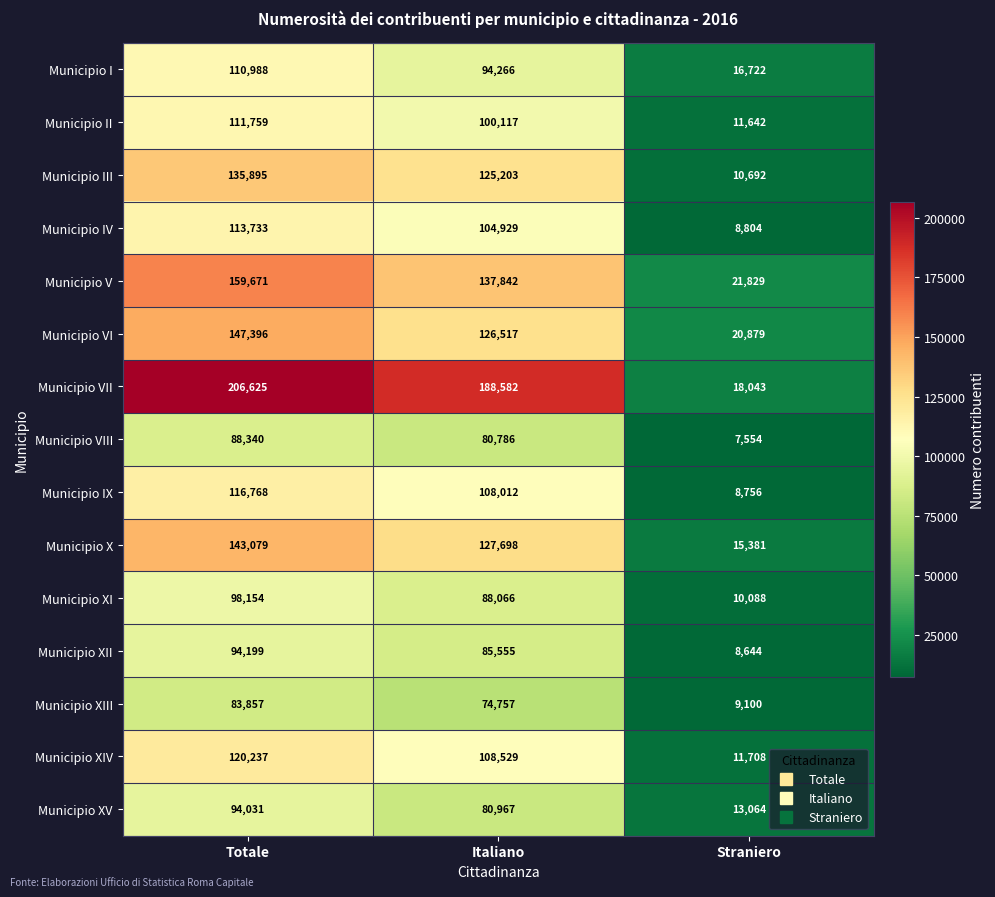

Which category has the lowest value across all series?

Straniero